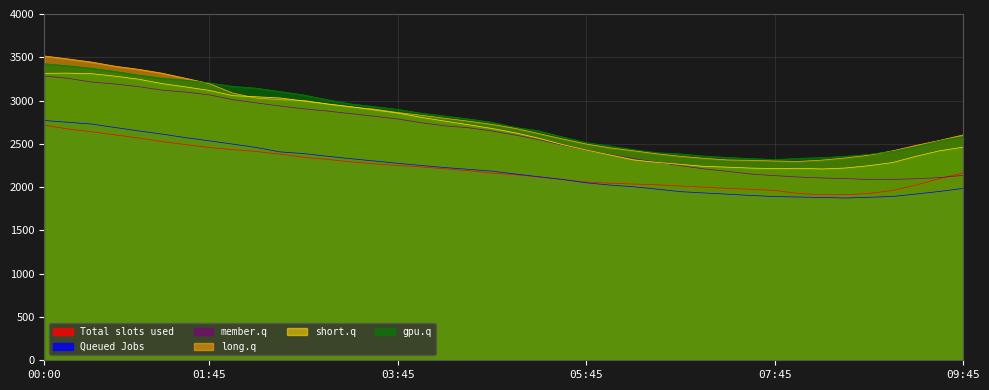

What is the total value across all series at 07:00?

13074.5